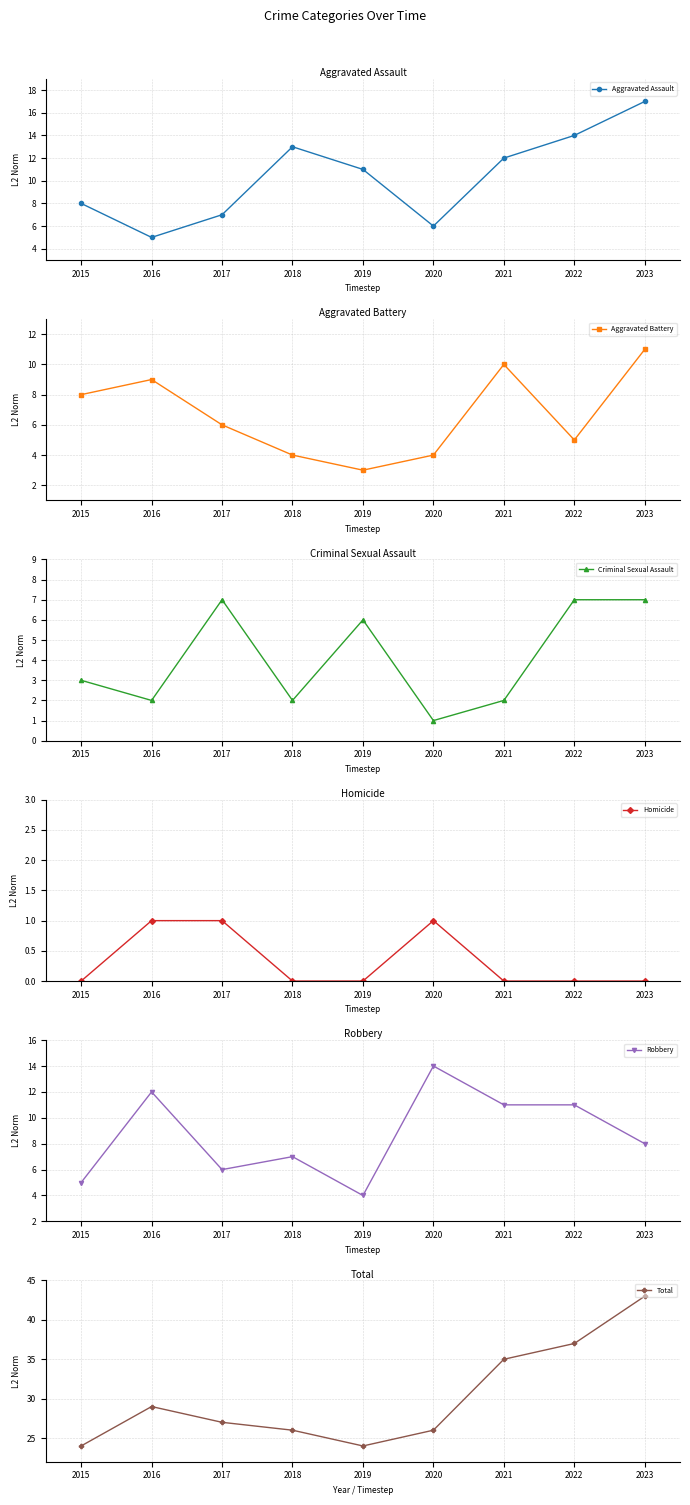

Which series has the largest total across all categories?

Total